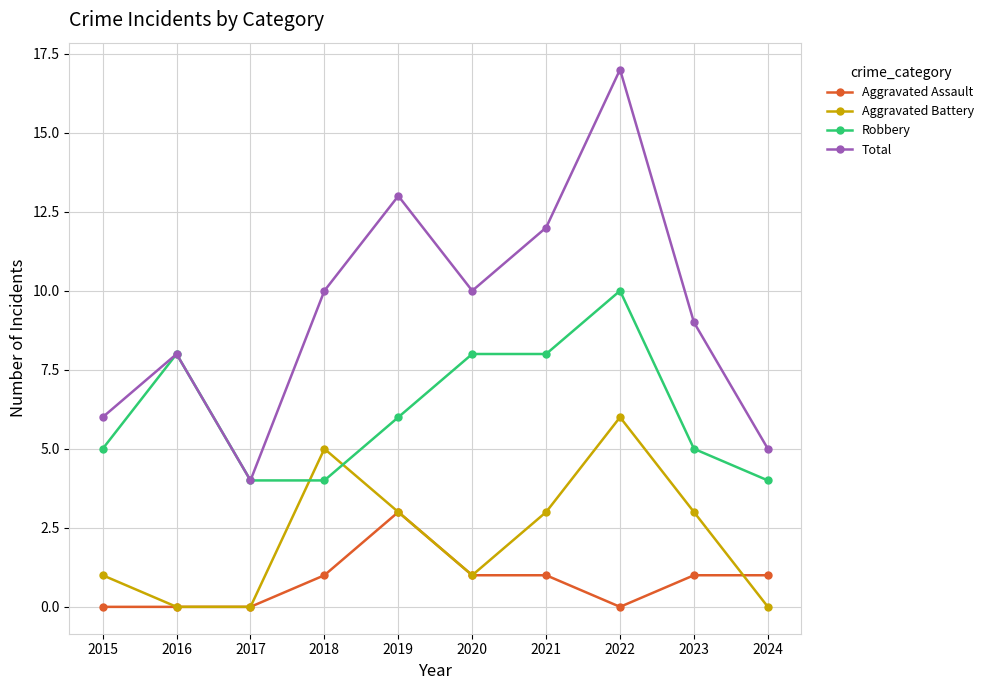

Is the value of Aggravated Battery at 2022 greater than the value of Total at 2021?

No